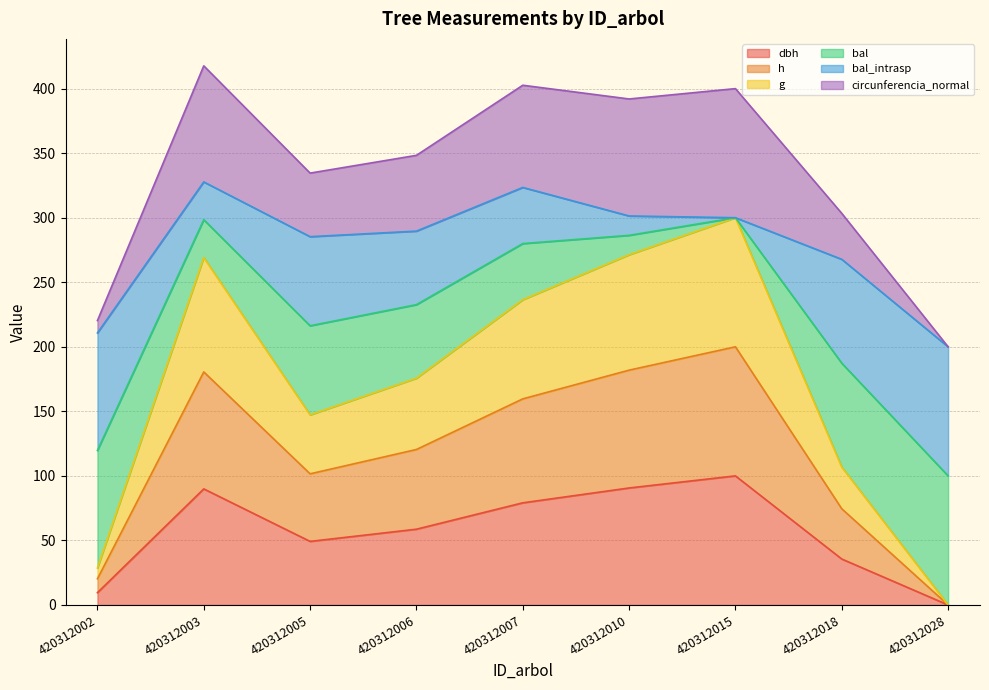

Which label corresponds to the smallest value in the chart?

420312028